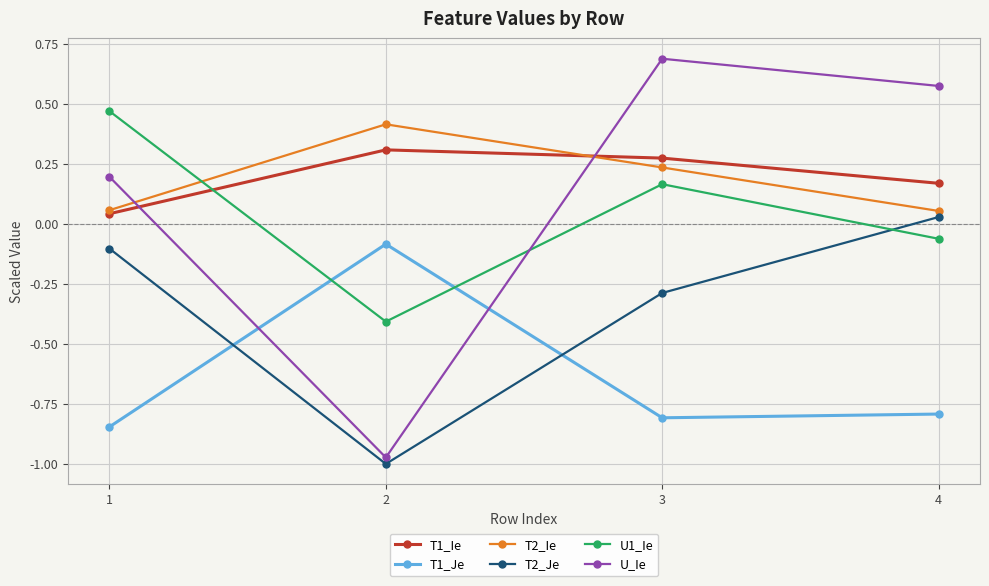

What is the difference between the highest and lowest values at 1?

1.3